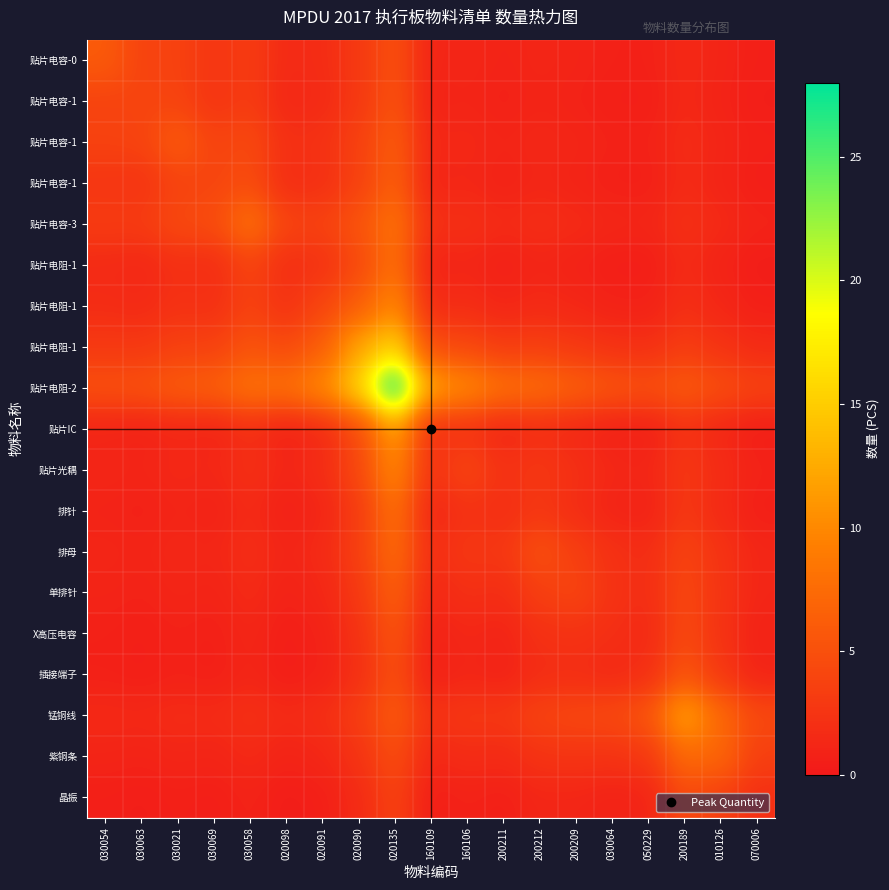

What is the minimum value shown in the chart?

0.4